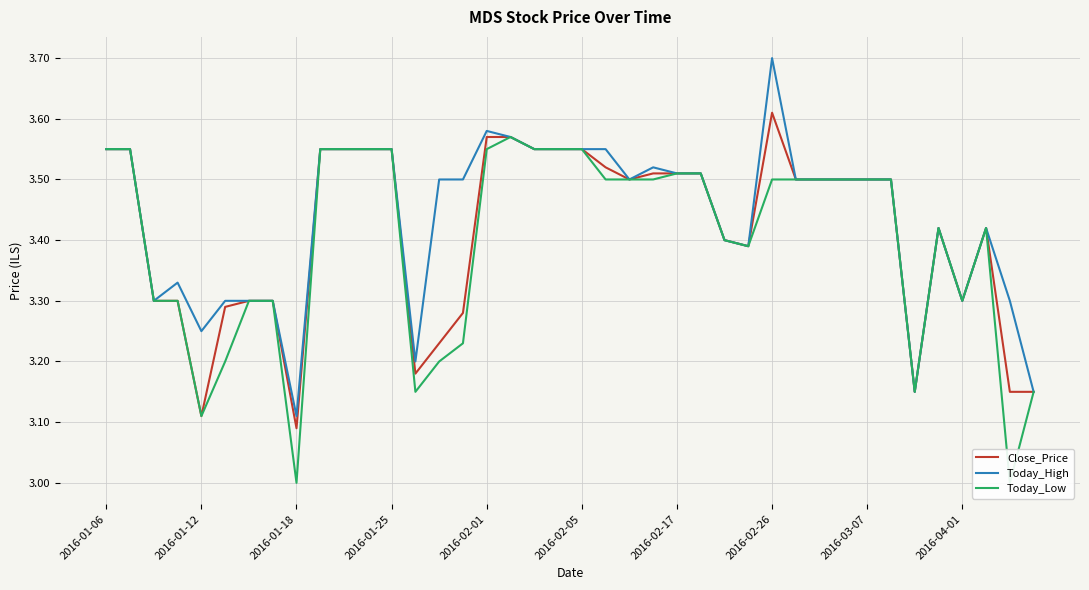

List the series in order of their overall mean, highest first.

Today_High, Close_Price, Today_Low